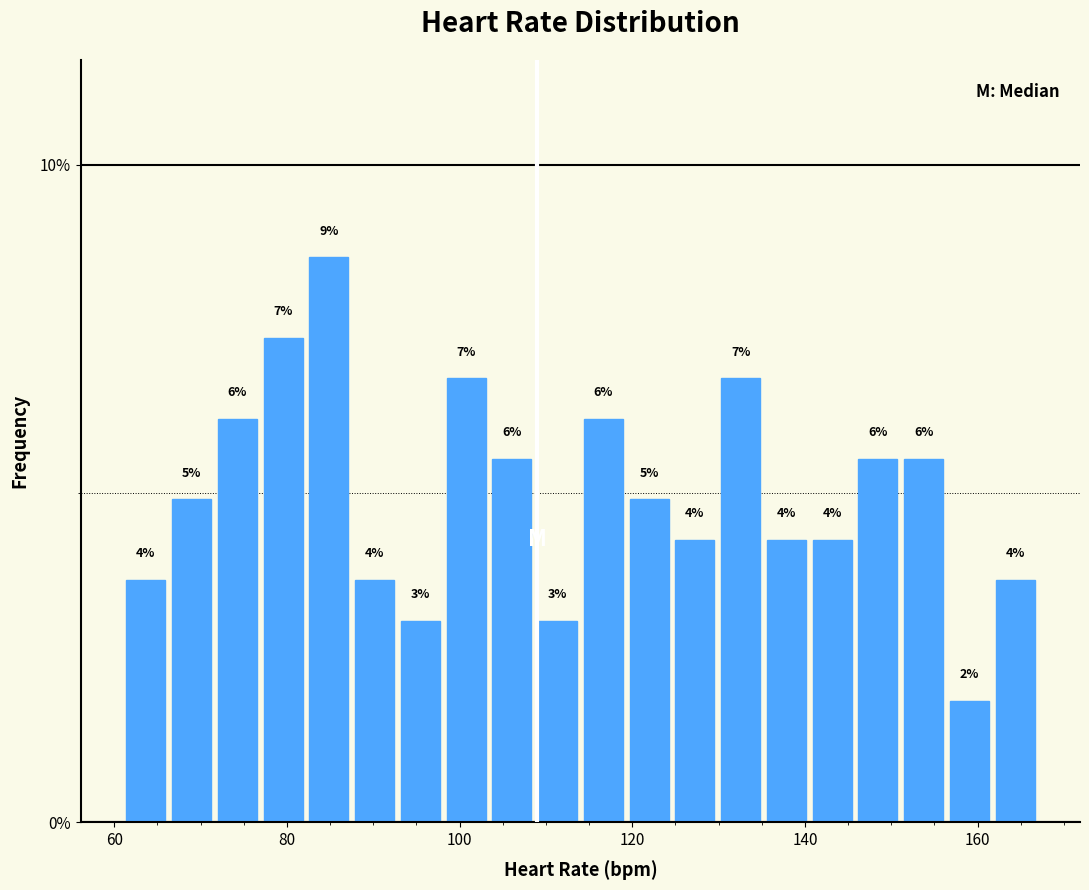

Around what value on the x-axis is the tallest bar? Give the approximate position of its centre, as read against the axis.

84